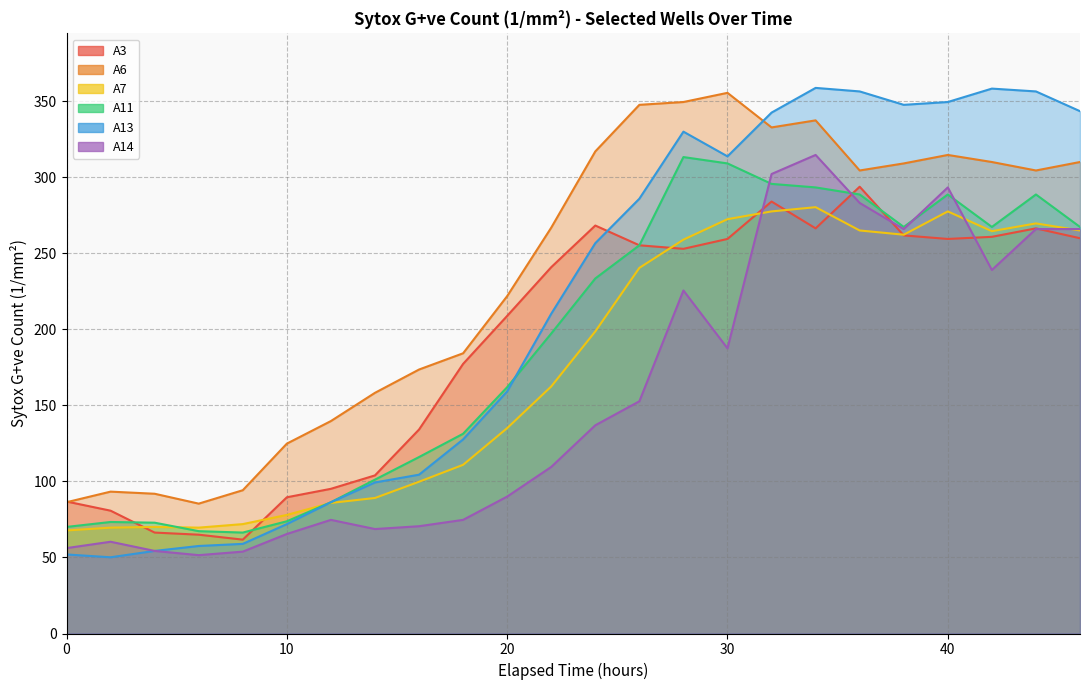

The value of A3 at 2 is 80.8. True or false?

True